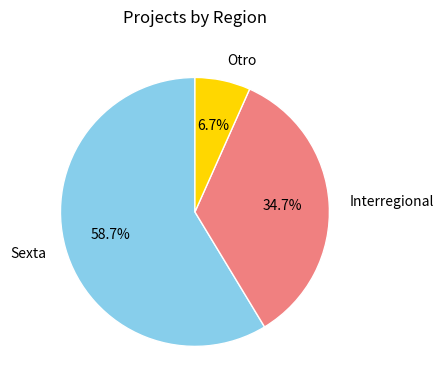

Which slice is the largest?

Sexta